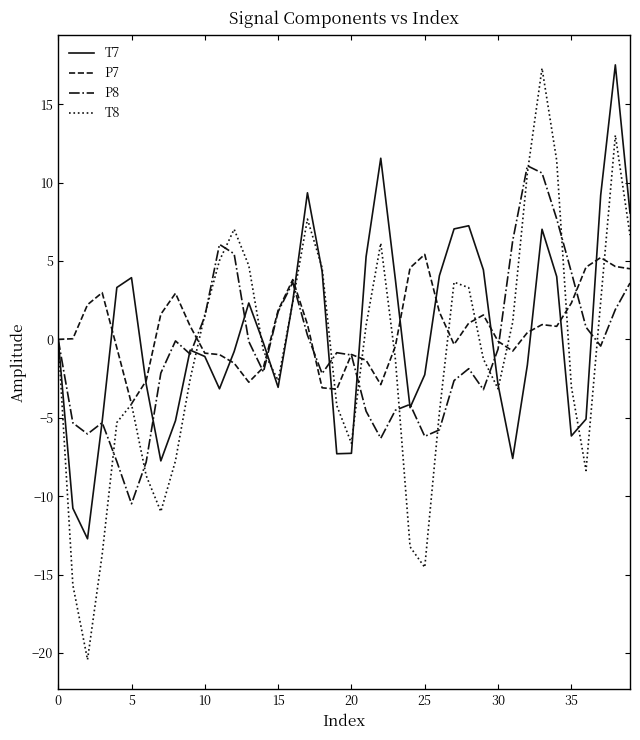

What is the lowest value of the P8 series?

-10.5